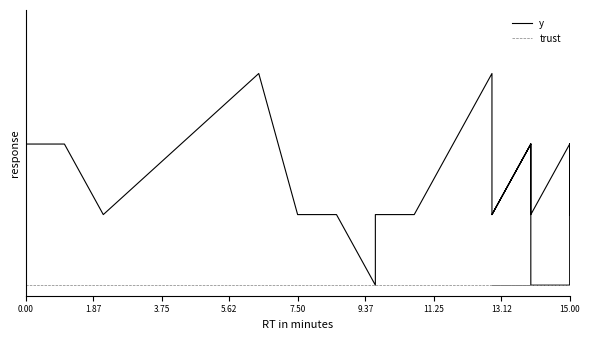

Rank the series at 15.00 from lowest to highest value.

trust, y